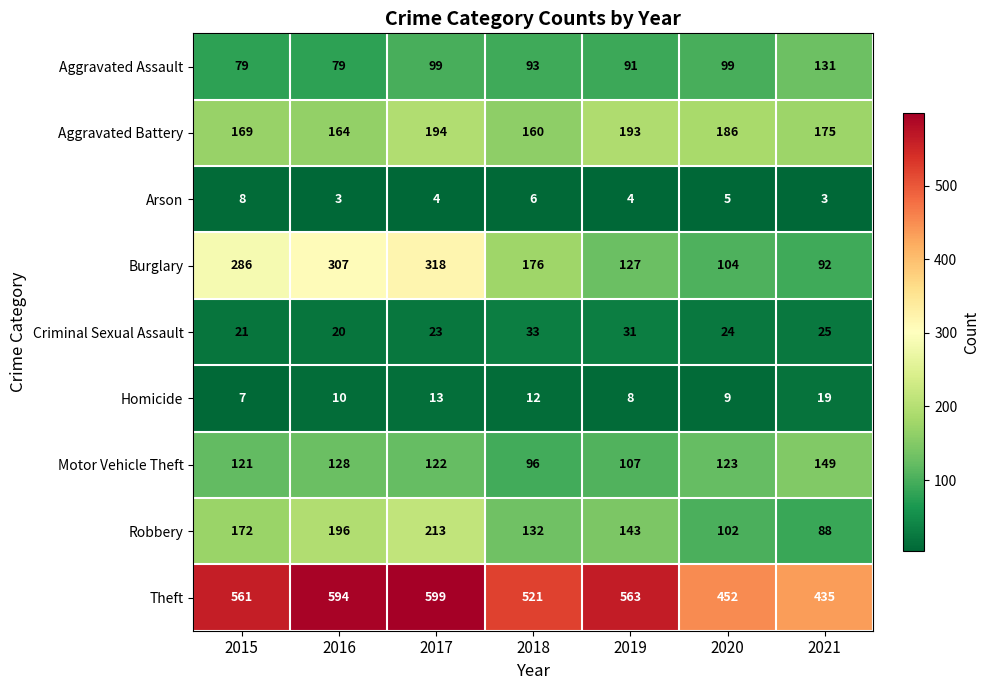

What is the difference between the Theft values at 2017 and 2018?

78